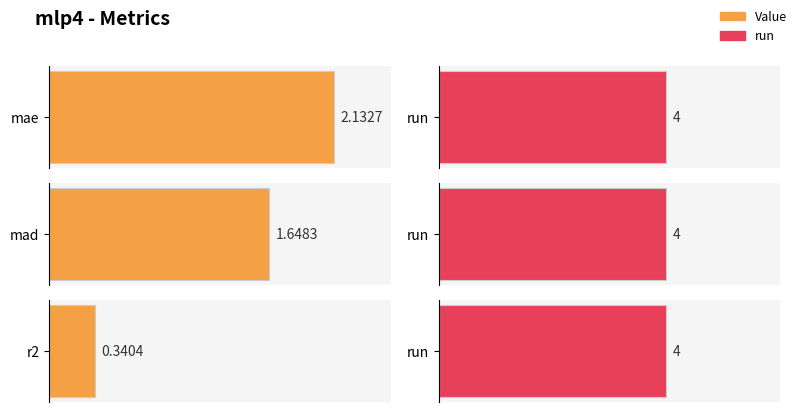

Is the value of Value at mae greater than the value of run at mad?

No